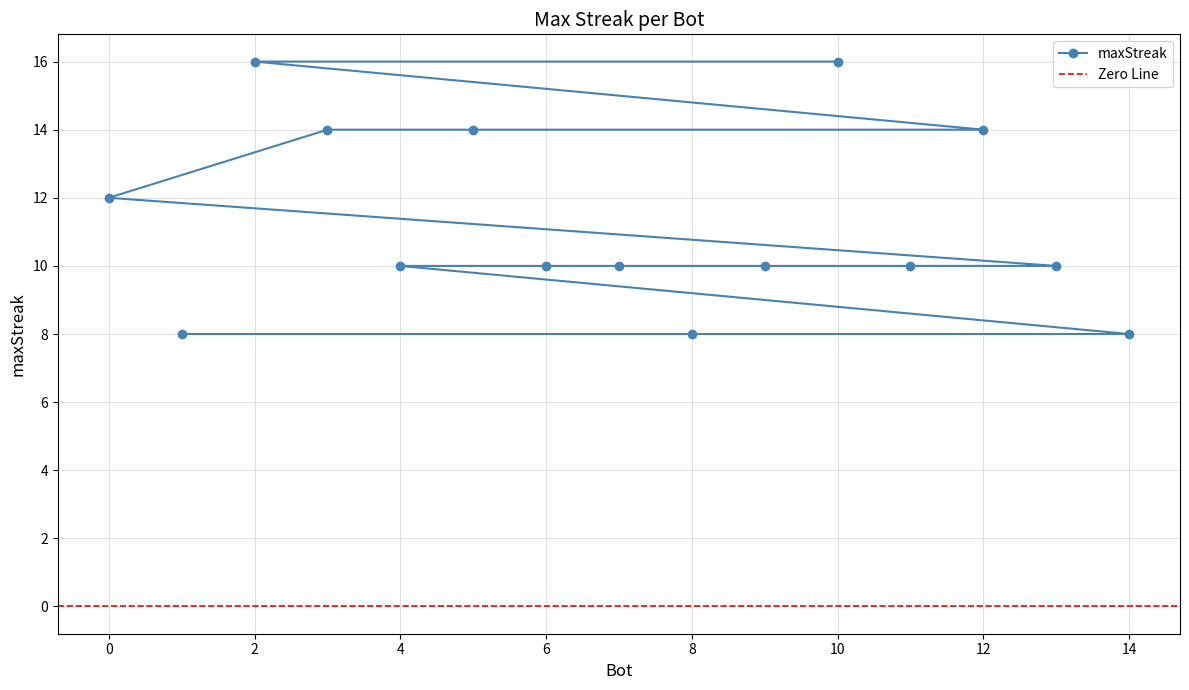

List the labels in order of value, largest first.

10, 2, 12, 5, 3, 0, 13, 11, 9, 7, 6, 4, 14, 8, 1